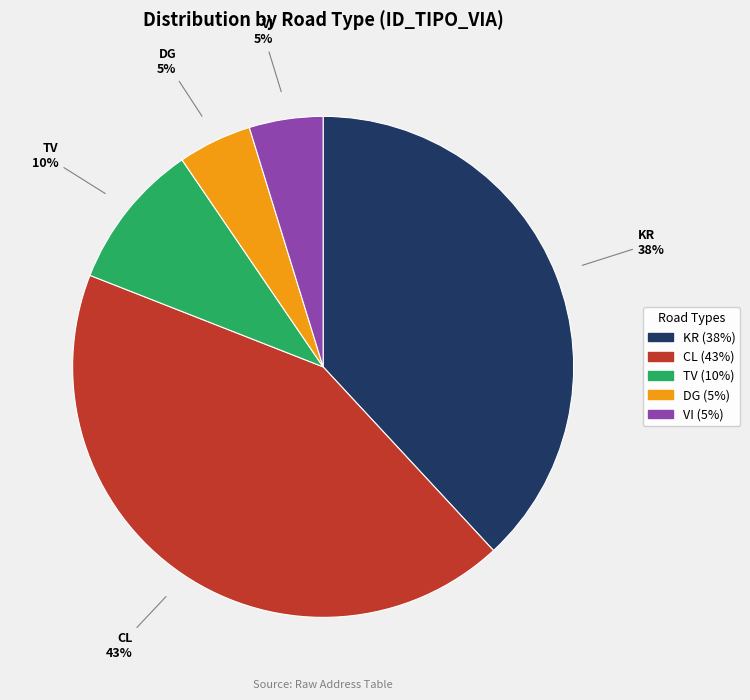

True or false: VI accounts for 5% of the total.

True